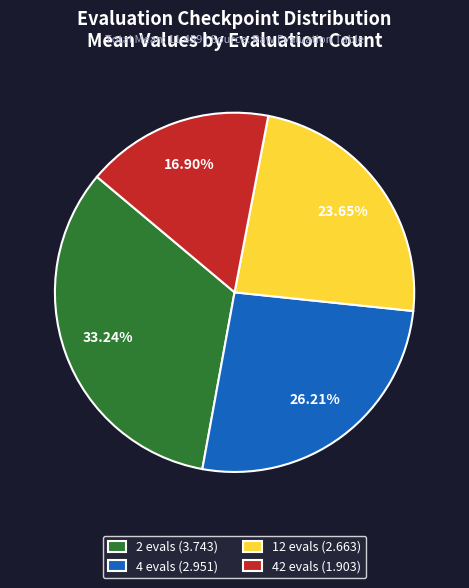

How many slices are in this pie chart?

4